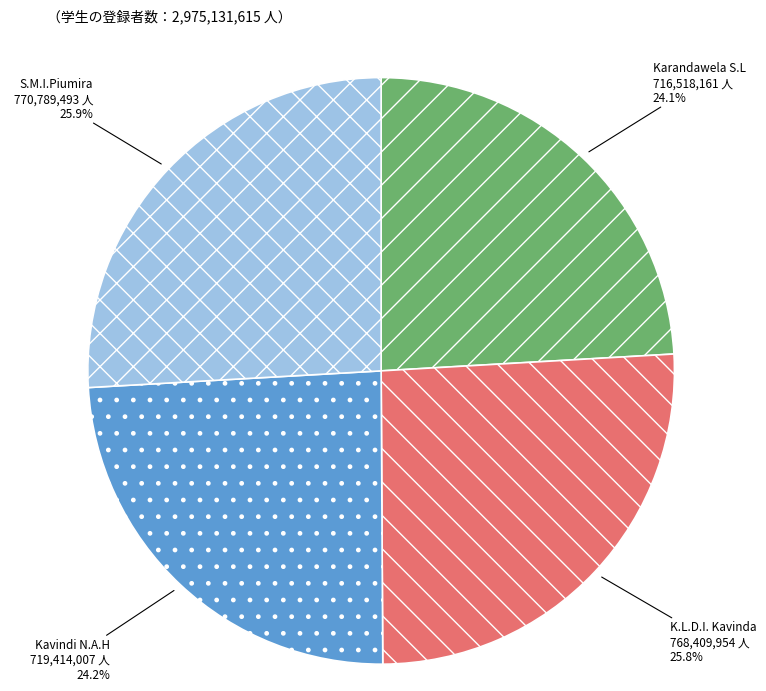

Approximately how many times larger is the value at S.M.I.Piumira compared to Karandawela S.L?

1.1